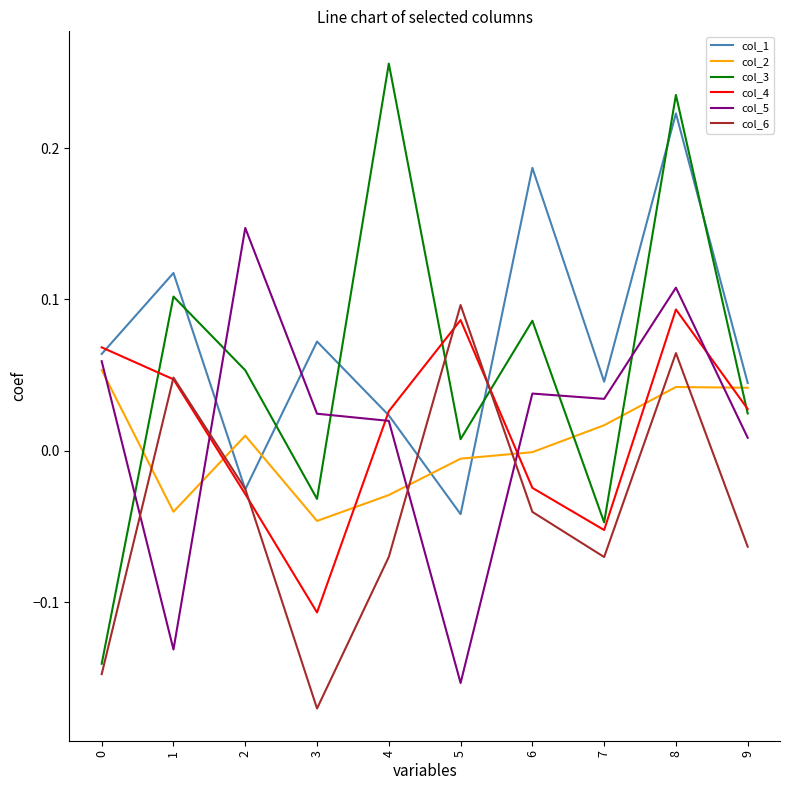

What is the sum of all col_6 values?

-0.4